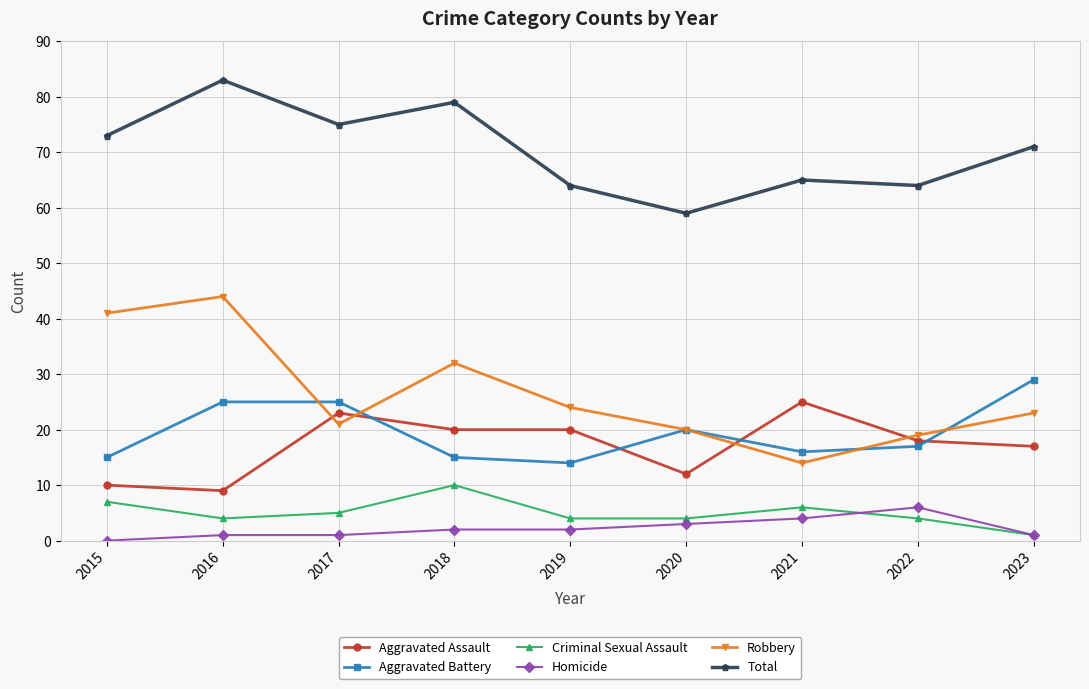

True or false: Total and Robbery cross at least once.

False